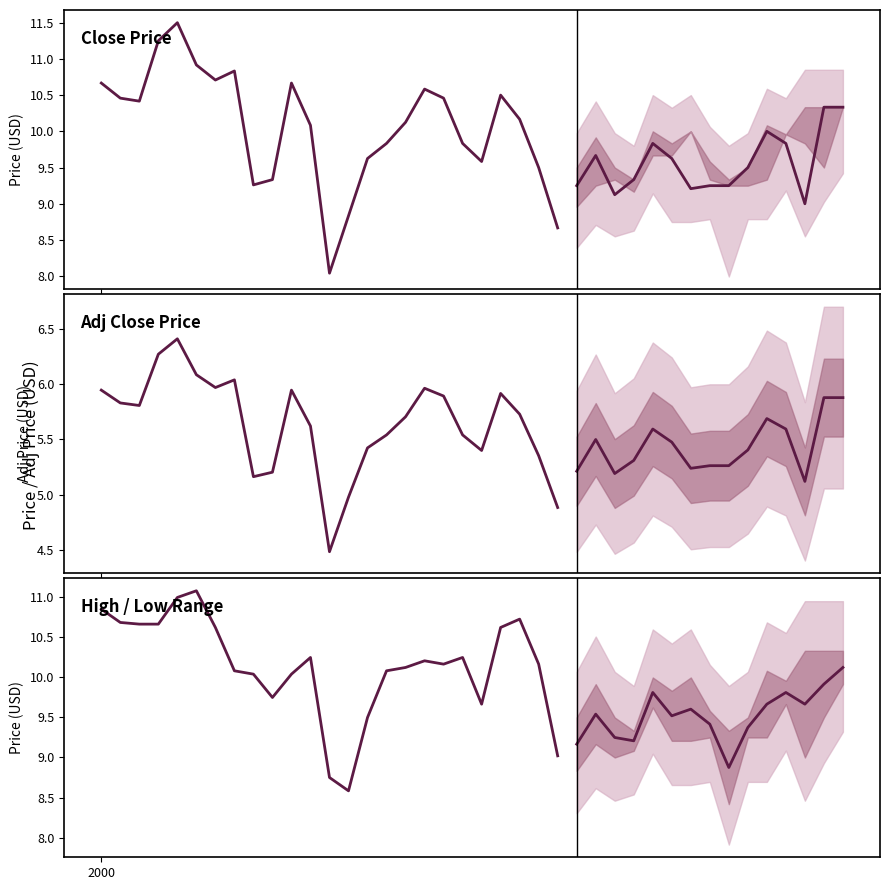

What is the minimum value for Adj_Close?

4.5